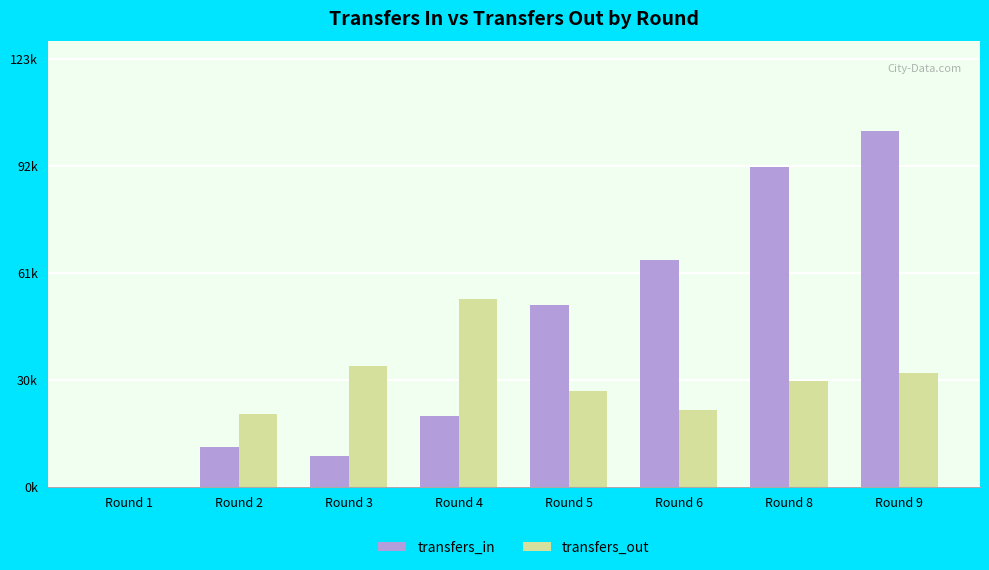

At which label is transfers_in closest to 51352?

Round 5